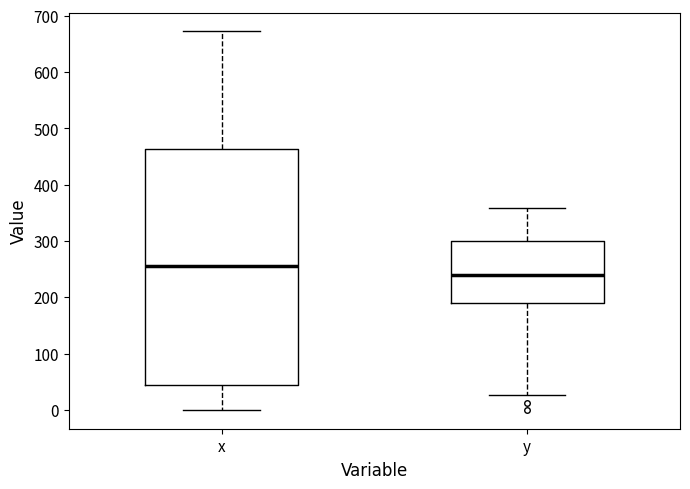

Where is the upper edge of the box for x on the y-axis? The values are not printed on the chart, so give them approximately, as read against the axis.

460